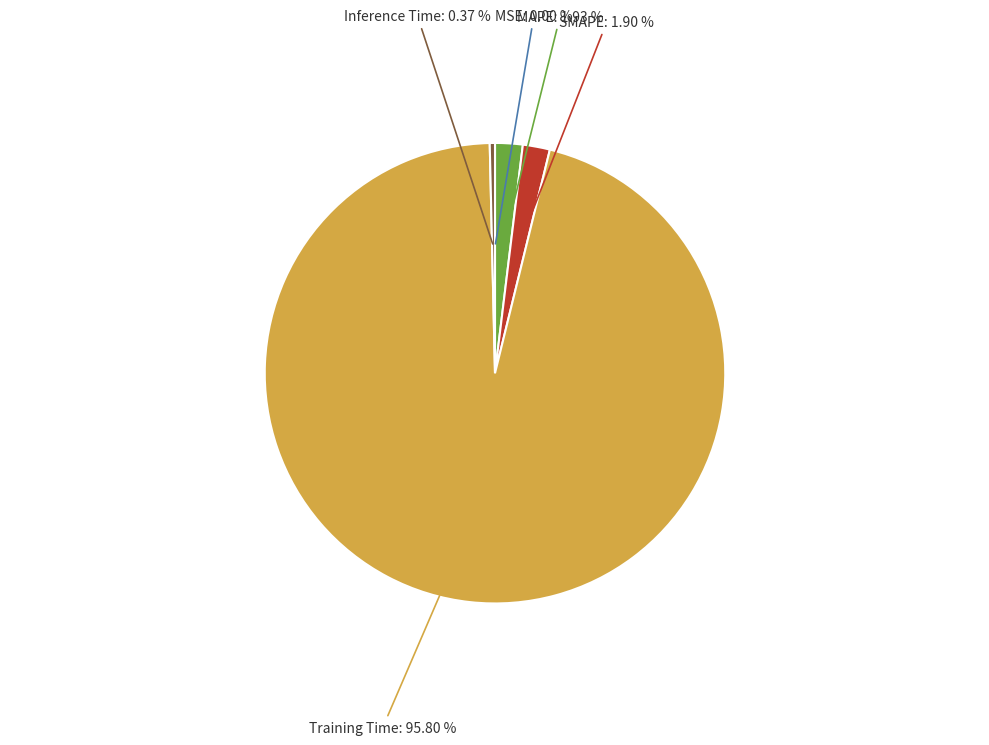

Combined, do MAPE and SMAPE account for over 50%?

No